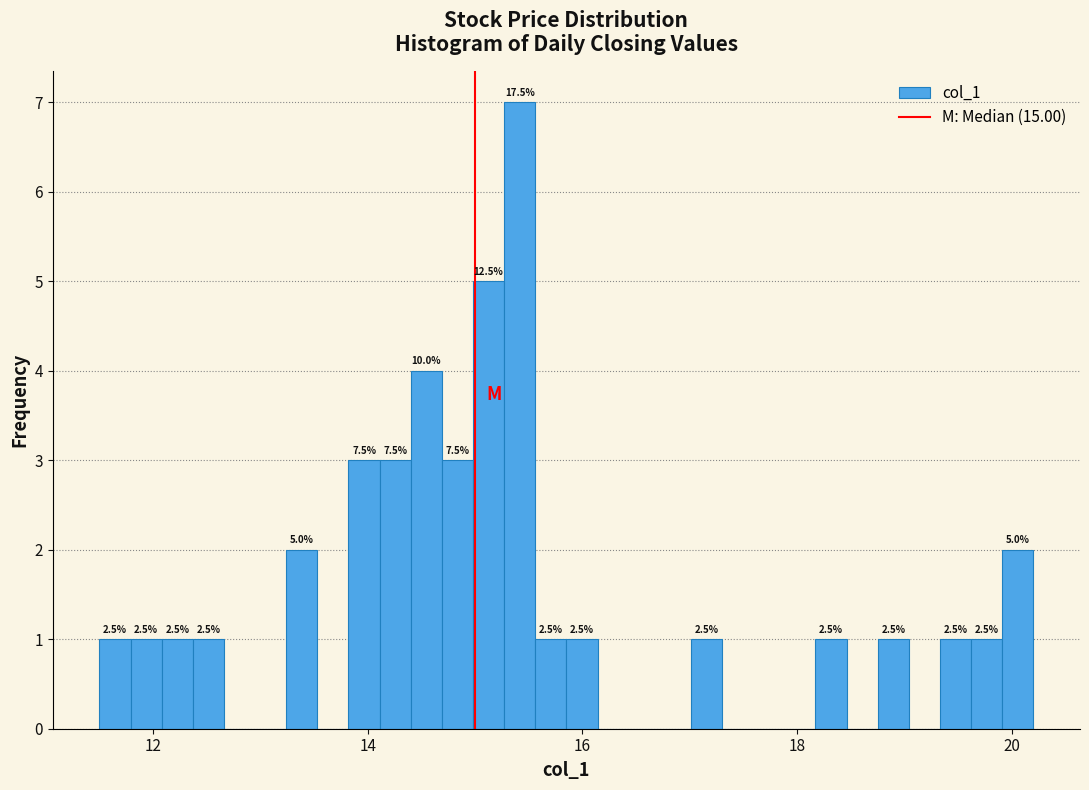

Read against the x-axis, roughly where is the centre of the tallest bar?

15.4